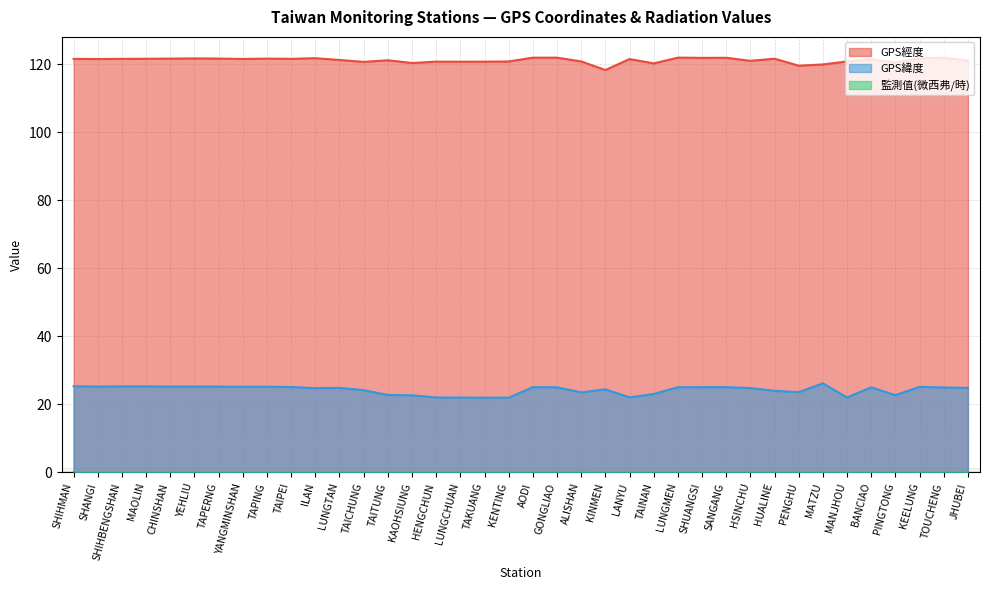

Where is the first local maximum for GPS緯度?

MAOLIN